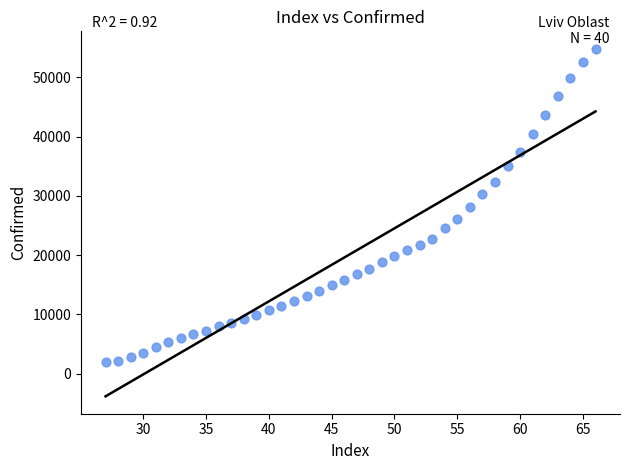

What is the range of Y values (max minus min)?

52918